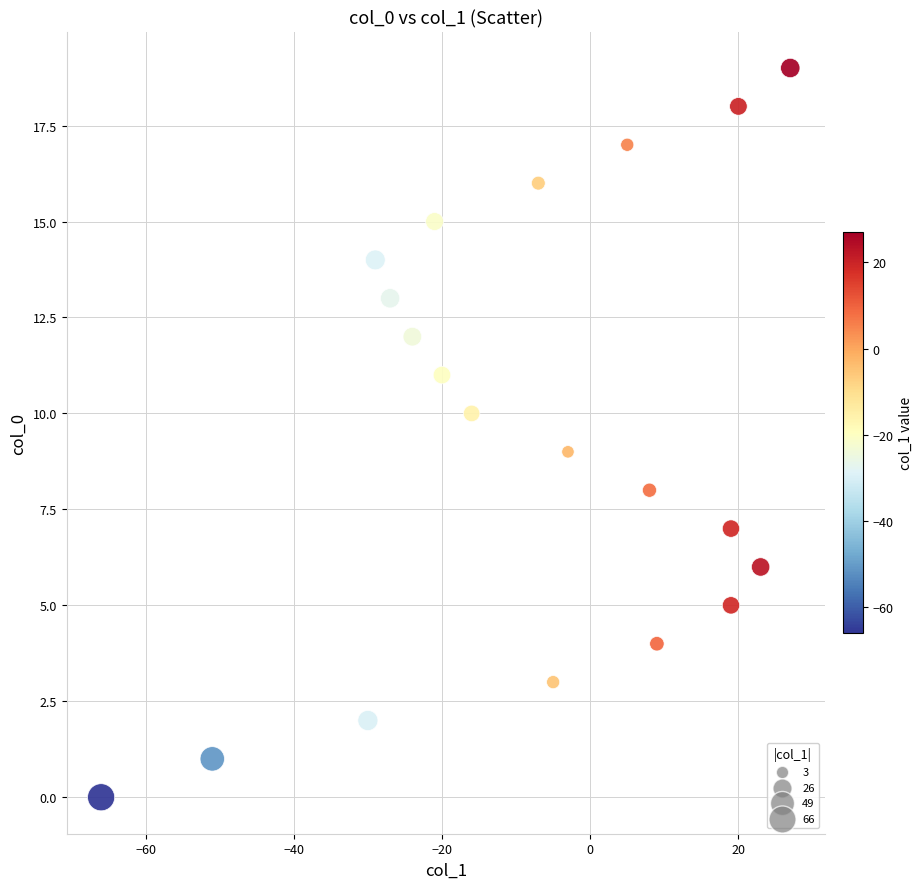

What is the range of X values (max minus min)?

93